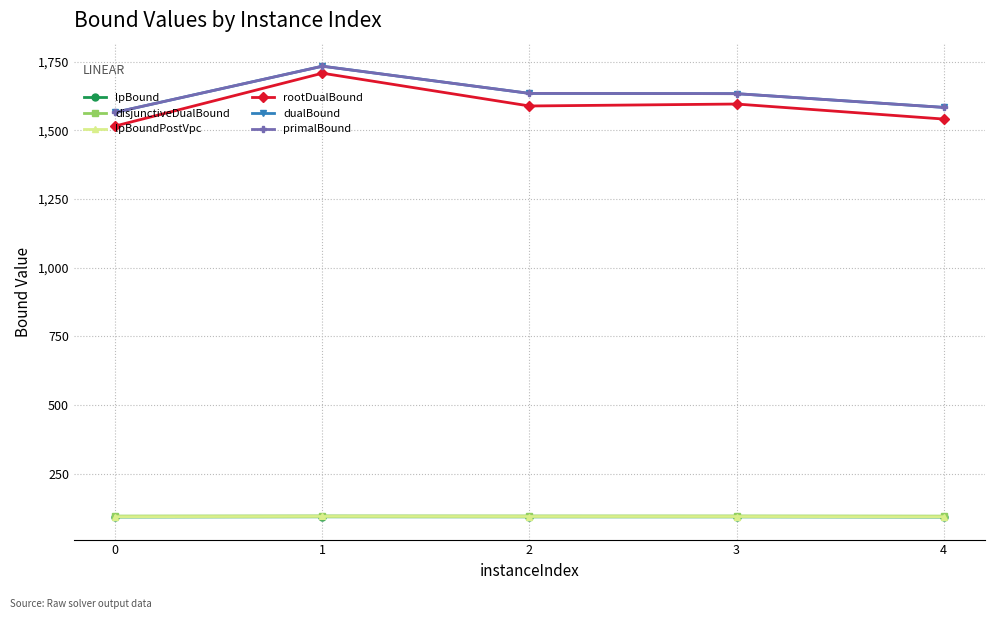

Does the chart have visible grid lines?

Yes